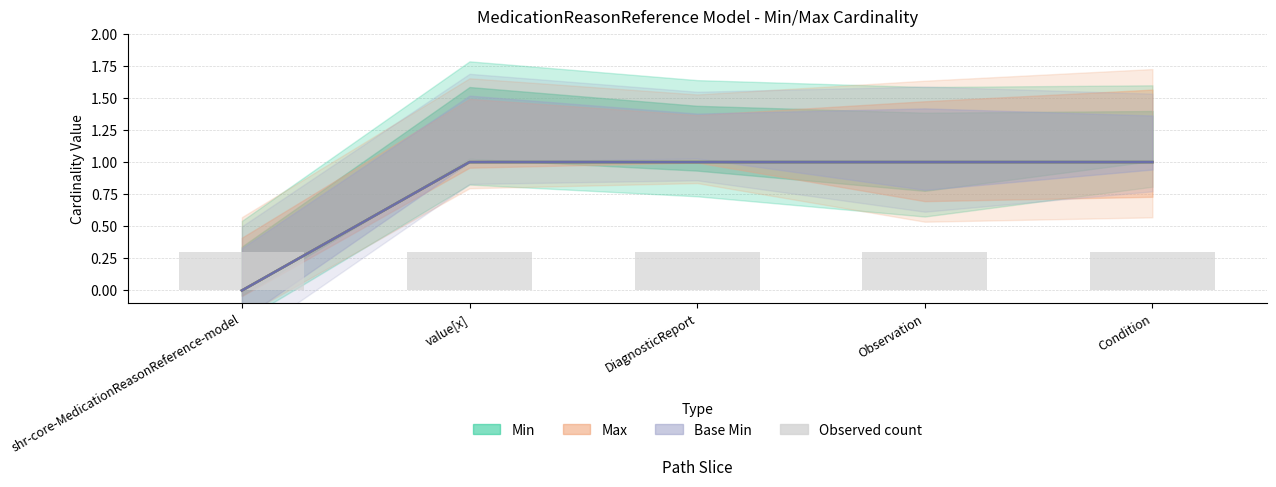

Reading right to left, extract all data points from this chart.

Min: Condition=1	Observation=1	DiagnosticReport=1	value[x]=1	shr-core-MedicationReasonReference-model=0
Max: Condition=1	Observation=1	DiagnosticReport=1	value[x]=1	shr-core-MedicationReasonReference-model=0
Base Min: Condition=1	Observation=1	DiagnosticReport=1	value[x]=1	shr-core-MedicationReasonReference-model=0